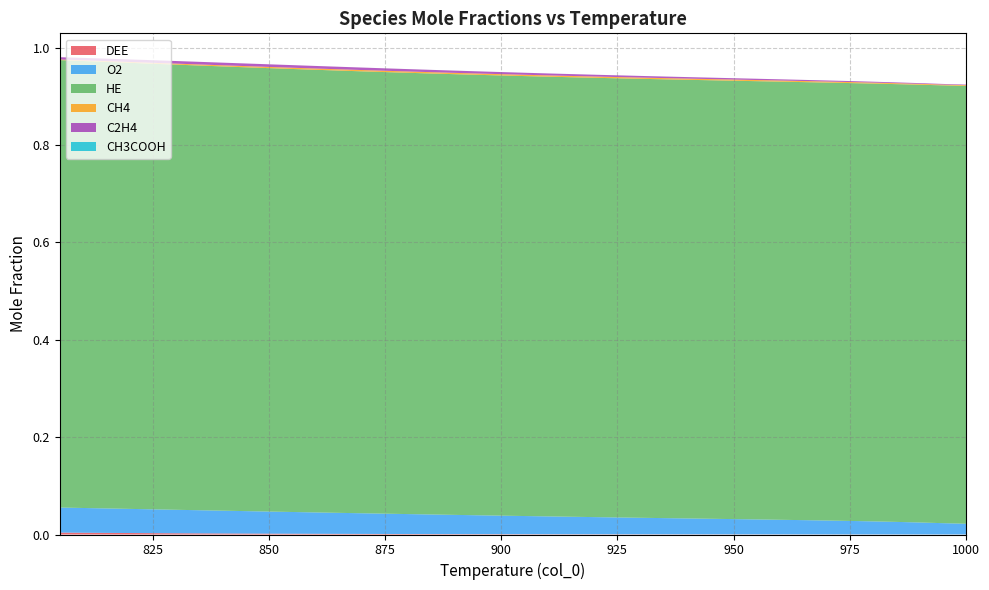

Reading left to right, transcribe all the data shown in this chart.

DEE: 1000=0.0	995=0.0	990=0.0	985=0.0	980=0.0	975=0.0	970=0.0	965=0.0	960=0.0	955=0.0	950=0.0	945=0.0	940=0.0	935=0.0	930=0.0	925=0.0	920=0.0	915=0.0	910=0.0	905=0.0	900=0.0	895=0.0	890=0.0	885=0.0	880=0.0	875=0.0	870=0.0	865=0.0	860=0.0	855=0.0	850=0.0	845=0.0	840=0.0	835=0.0	830=0.0	825=0.0	820=0.0	815=0.0	810=0.0	805=0.0
O2: 1000=0.0	995=0.0	990=0.0	985=0.0	980=0.0	975=0.0	970=0.0	965=0.0	960=0.0	955=0.0	950=0.0	945=0.0	940=0.0	935=0.0	930=0.0	925=0.0	920=0.0	915=0.0	910=0.0	905=0.0	900=0.0	895=0.0	890=0.0	885=0.0	880=0.0	875=0.0	870=0.0	865=0.0	860=0.0	855=0.0	850=0.0	845=0.0	840=0.0	835=0.0	830=0.0	825=0.0	820=0.0	815=0.1	810=0.1	805=0.1
HE: 1000=0.9	995=0.9	990=0.9	985=0.9	980=0.9	975=0.9	970=0.9	965=0.9	960=0.9	955=0.9	950=0.9	945=0.9	940=0.9	935=0.9	930=0.9	925=0.9	920=0.9	915=0.9	910=0.9	905=0.9	900=0.9	895=0.9	890=0.9	885=0.9	880=0.9	875=0.9	870=0.9	865=0.9	860=0.9	855=0.9	850=0.9	845=0.9	840=0.9	835=0.9	830=0.9	825=0.9	820=0.9	815=0.9	810=0.9	805=0.9
CH4: 1000=0.0	995=0.0	990=0.0	985=0.0	980=0.0	975=0.0	970=0.0	965=0.0	960=0.0	955=0.0	950=0.0	945=0.0	940=0.0	935=0.0	930=0.0	925=0.0	920=0.0	915=0.0	910=0.0	905=0.0	900=0.0	895=0.0	890=0.0	885=0.0	880=0.0	875=0.0	870=0.0	865=0.0	860=0.0	855=0.0	850=0.0	845=0.0	840=0.0	835=0.0	830=0.0	825=0.0	820=0.0	815=0.0	810=0.0	805=0.0
C2H4: 1000=0.0	995=0.0	990=0.0	985=0.0	980=0.0	975=0.0	970=0.0	965=0.0	960=0.0	955=0.0	950=0.0	945=0.0	940=0.0	935=0.0	930=0.0	925=0.0	920=0.0	915=0.0	910=0.0	905=0.0	900=0.0	895=0.0	890=0.0	885=0.0	880=0.0	875=0.0	870=0.0	865=0.0	860=0.0	855=0.0	850=0.0	845=0.0	840=0.0	835=0.0	830=0.0	825=0.0	820=0.0	815=0.0	810=0.0	805=0.0
CH3COOH: 1000=0.0	995=0.0	990=0.0	985=0.0	980=0.0	975=0.0	970=0.0	965=0.0	960=0.0	955=0.0	950=0.0	945=0.0	940=0.0	935=0.0	930=0.0	925=0.0	920=0.0	915=0.0	910=0.0	905=0.0	900=0.0	895=0.0	890=0.0	885=0.0	880=0.0	875=0.0	870=0.0	865=0.0	860=0.0	855=0.0	850=0.0	845=0.0	840=0.0	835=0.0	830=0.0	825=0.0	820=0.0	815=0.0	810=0.0	805=0.0